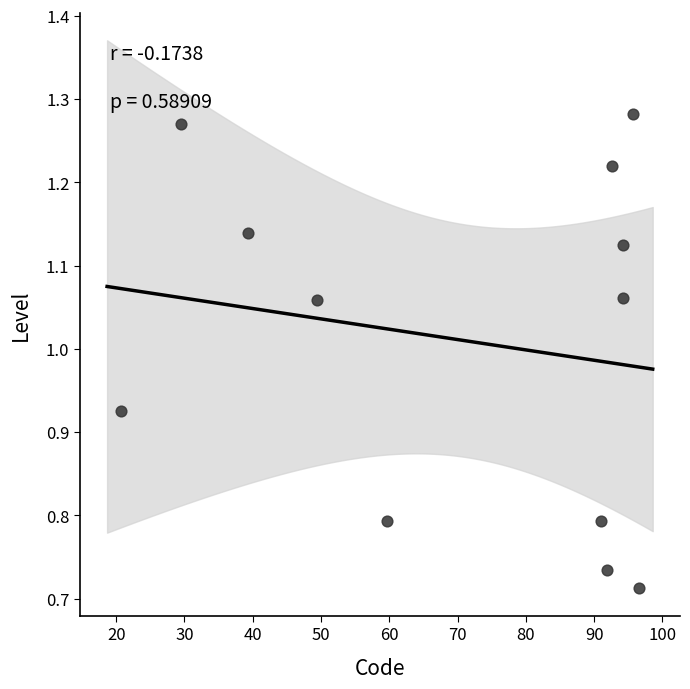

What is the average Y value?

1.0